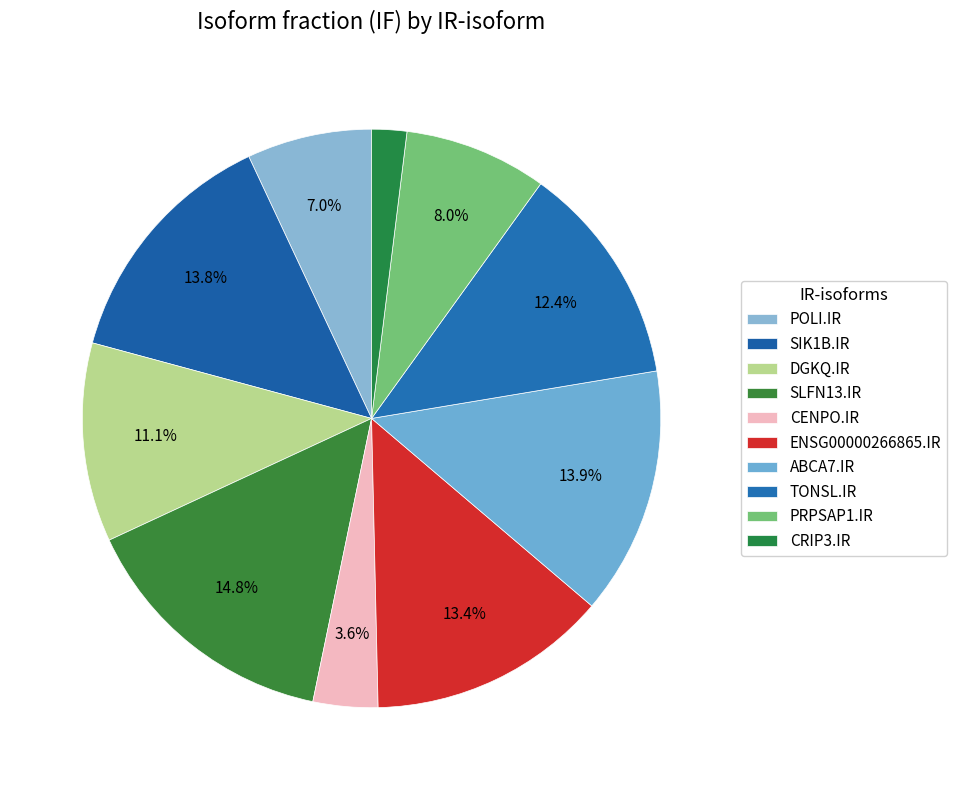

Count the number of slices in the pie.

10